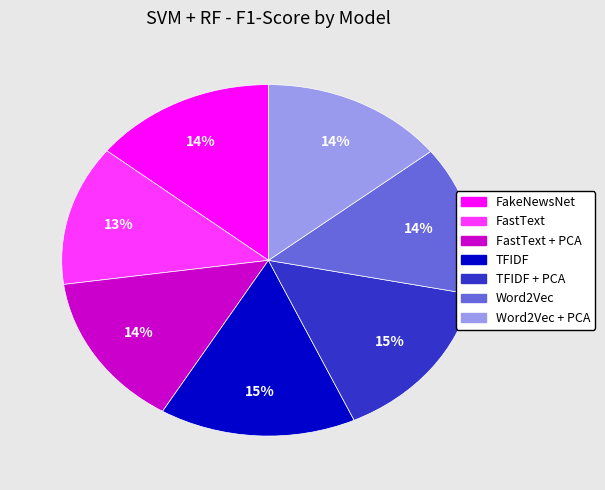

To the nearest percent, what is the average slice percentage?

14%